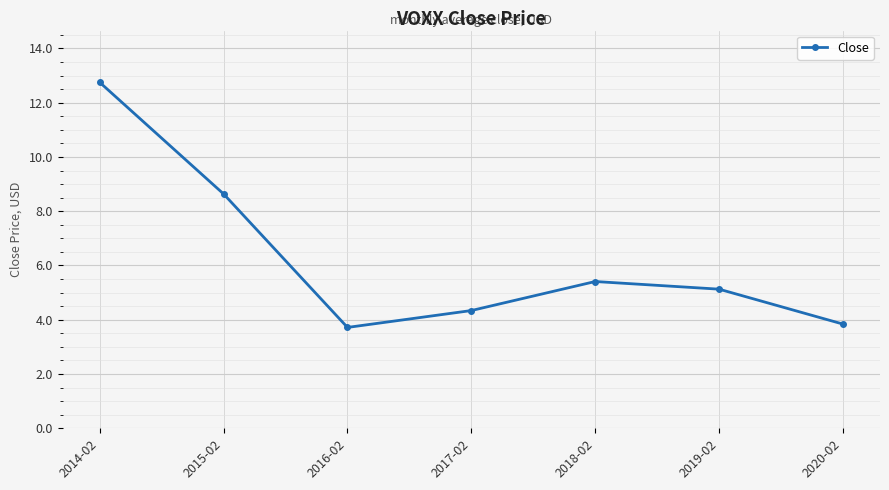

Rank the categories by value from highest to lowest.

2014-02, 2015-02, 2018-02, 2019-02, 2017-02, 2020-02, 2016-02